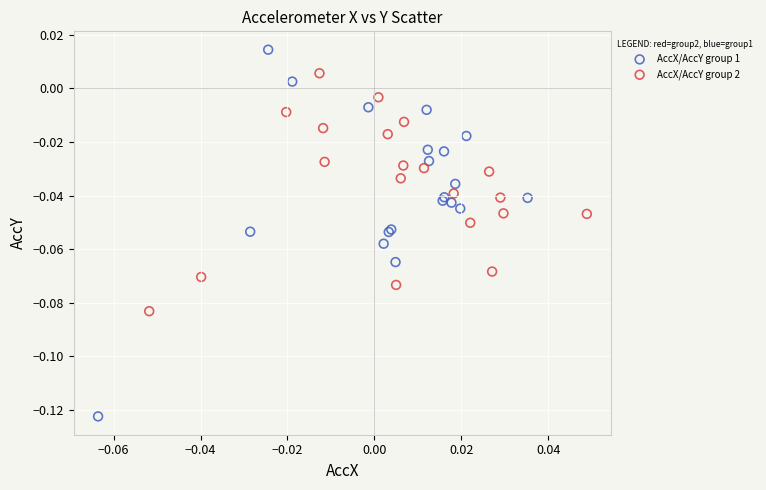

Which series reaches the minimum Y coordinate?

AccX/AccY group 1